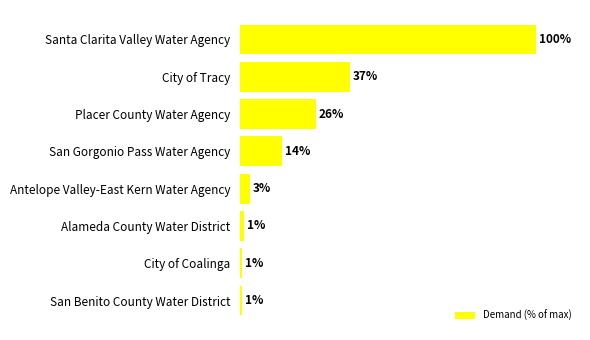

Does the chart contain any negative values?

No